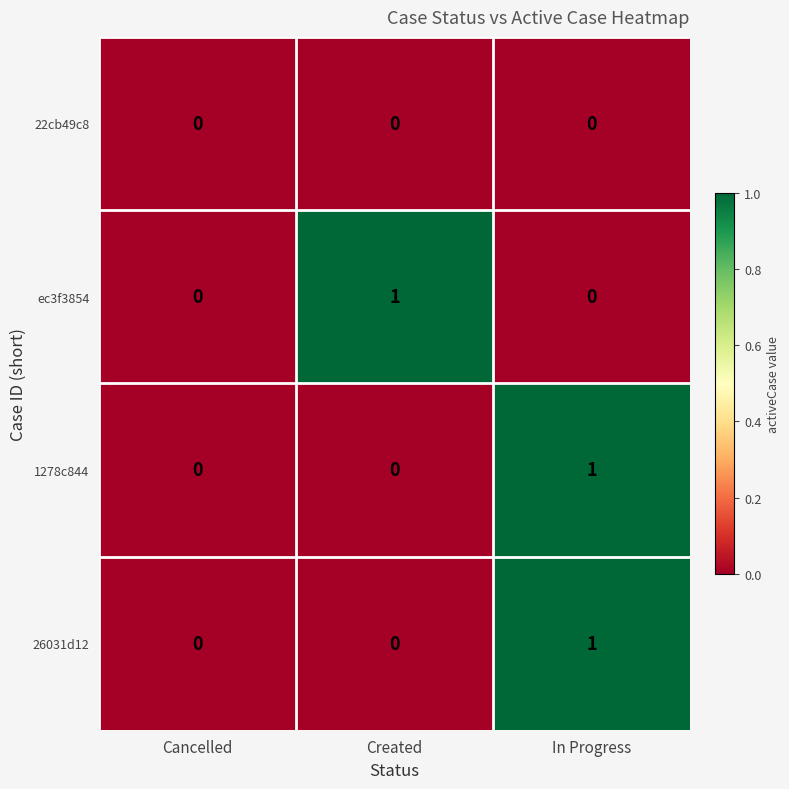

At which category is the sum across all series the highest?

In Progress